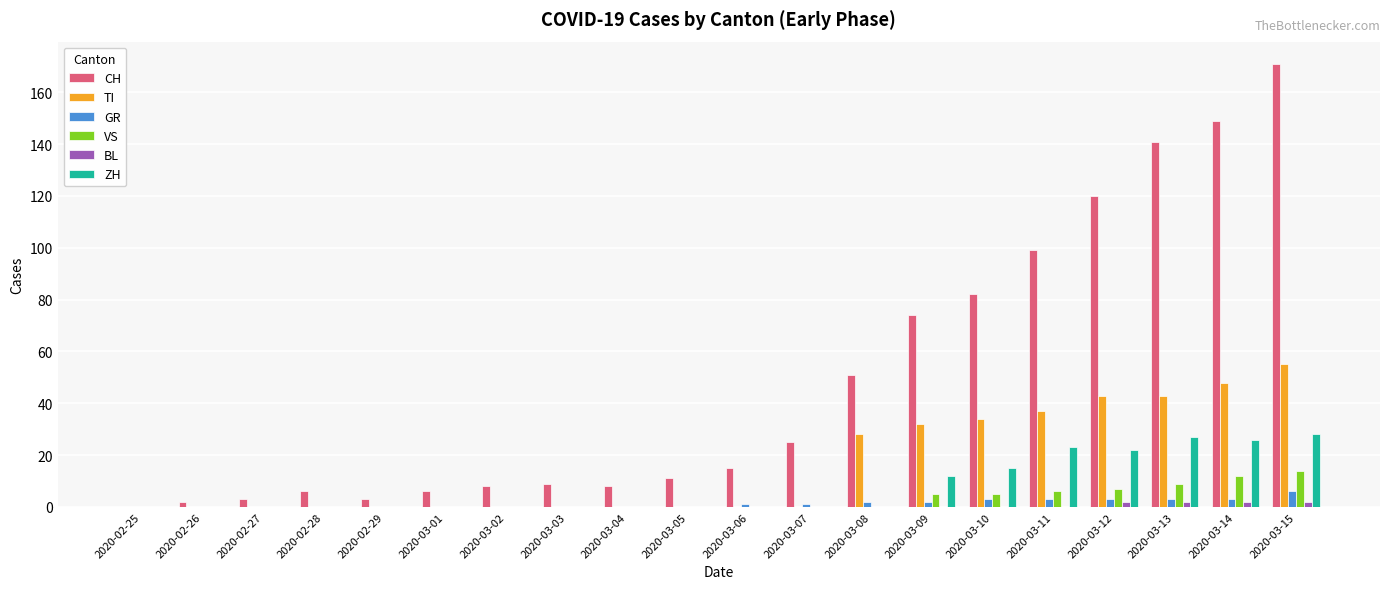

Reading right to left, what are all the values shown in this chart?

CH: 171	149	141	120	99	82	74	51	25	15	11	8	9	8	6	3	6	3	2	0
TI: 55	48	43	43	37	34	32	28	0	0	0	0	0	0	0	0	0	0	0	0
GR: 6	3	3	3	3	3	2	2	1	1	0	0	0	0	0	0	0	0	0	0
VS: 14	12	9	7	6	5	5	0	0	0	0	0	0	0	0	0	0	0	0	0
BL: 2	2	2	2	0	0	0	0	0	0	0	0	0	0	0	0	0	0	0	0
ZH: 28	26	27	22	23	15	12	0	0	0	0	0	0	0	0	0	0	0	0	0